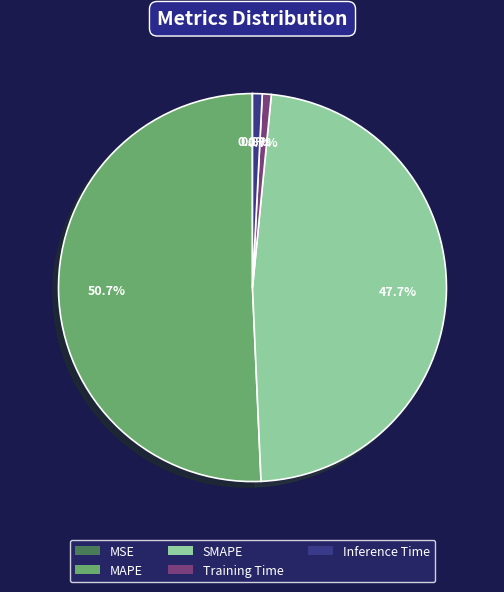

How much of the chart is everything except Training Time?

99.3%